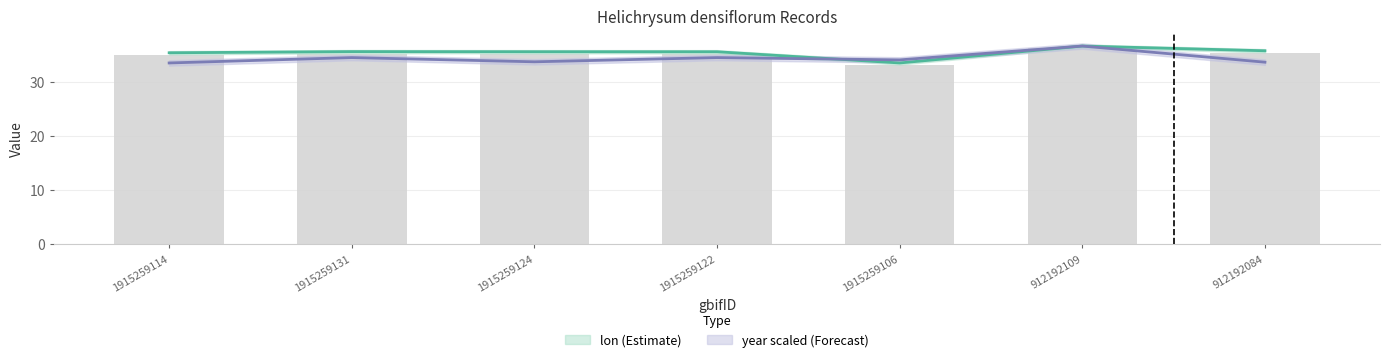

At which label does lon first exceed 35?

1915259114